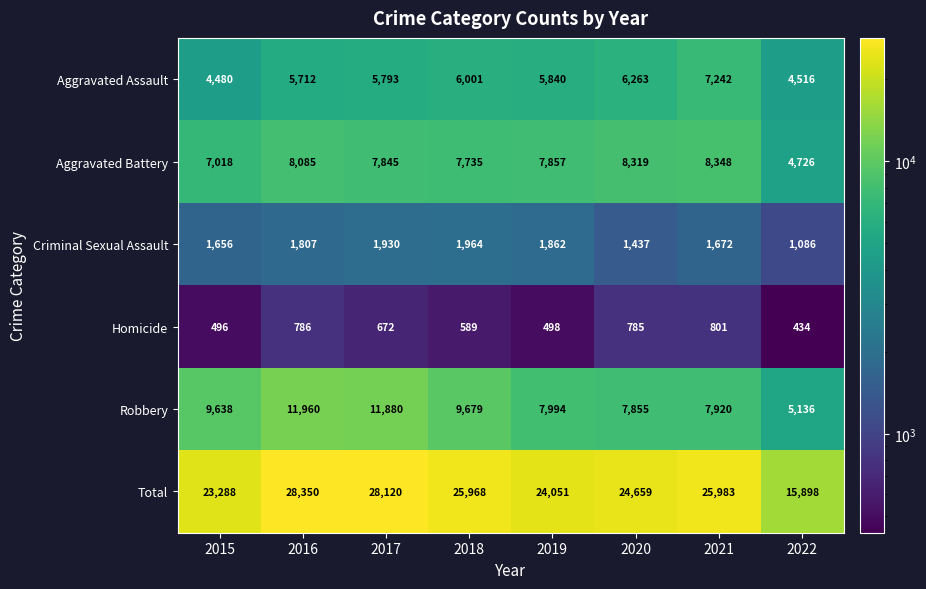

What is the spread (max minus min) of values at 2021?

25182